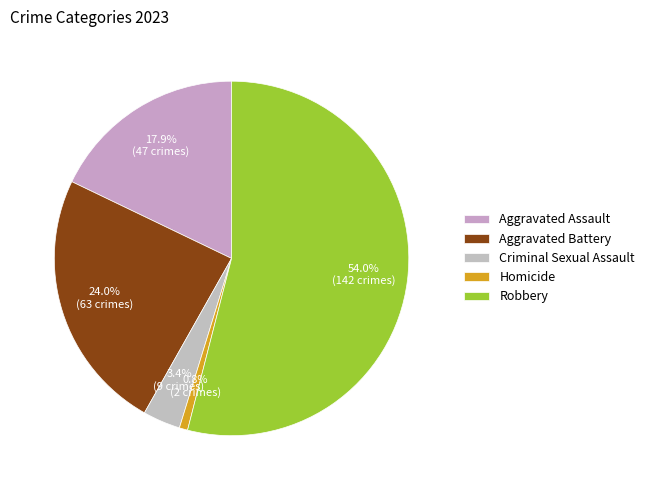

To the nearest percent, what percentage of the pie is Homicide?

1%